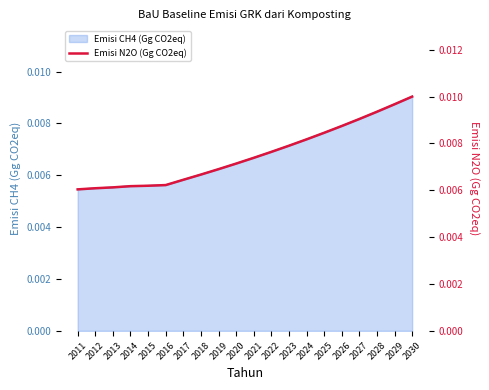

The value at 2023 is 0.0. True or false?

False